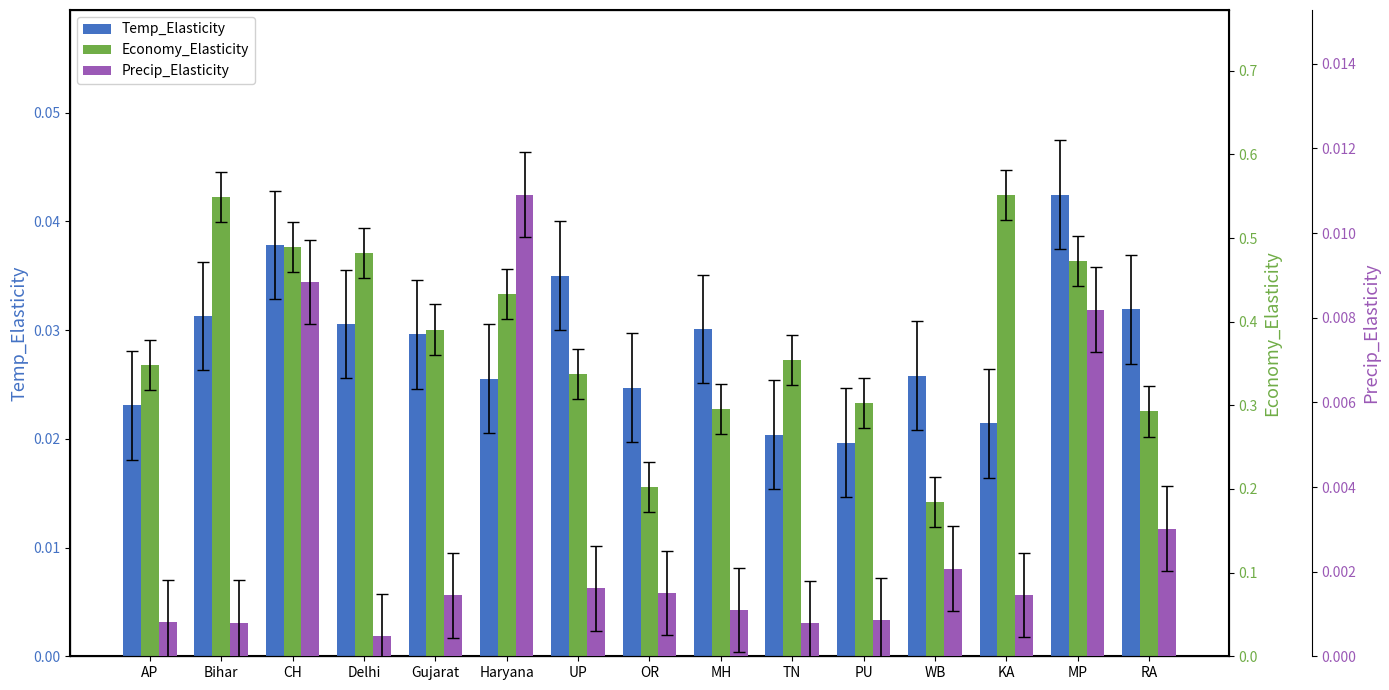

Reading left to right, what are all the values shown in this chart?

Temp_Elasticity: 0.0	0.0	0.0	0.0	0.0	0.0	0.0	0.0	0.0	0.0	0.0	0.0	0.0	0.0	0.0
Economy_Elasticity: 0.3	0.5	0.5	0.5	0.4	0.4	0.3	0.2	0.3	0.4	0.3	0.2	0.6	0.5	0.3
Precip_Elasticity: 0.0	0.0	0.0	0.0	0.0	0.0	0.0	0.0	0.0	0.0	0.0	0.0	0.0	0.0	0.0